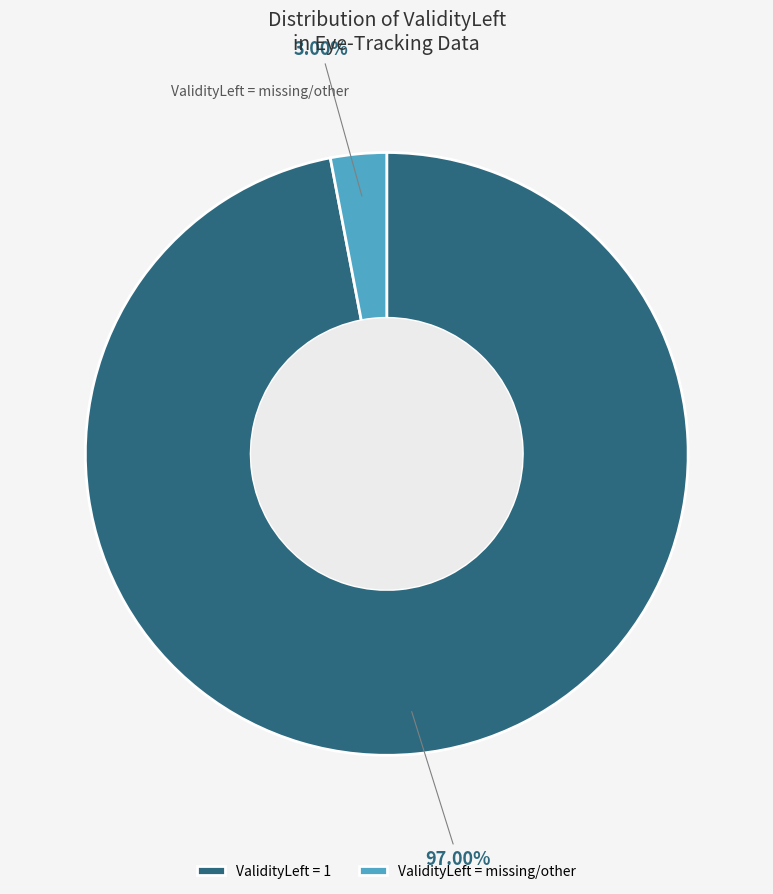

Between ValidityLeft = 1 and ValidityLeft = missing/other, which is larger?

ValidityLeft = 1